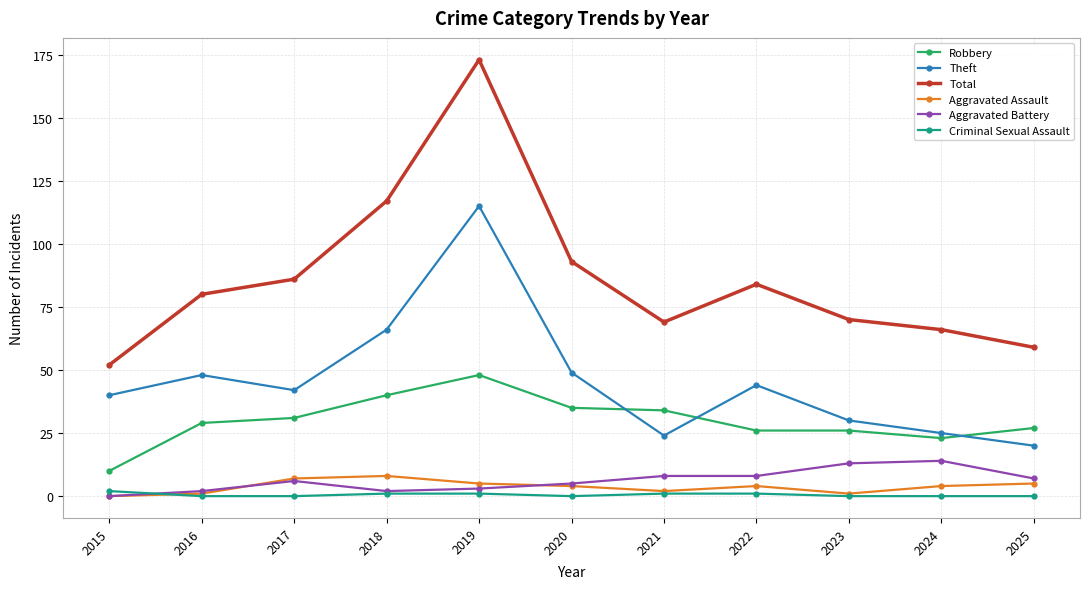

Between 2017 and 2025, which series saw the biggest shift?

Total